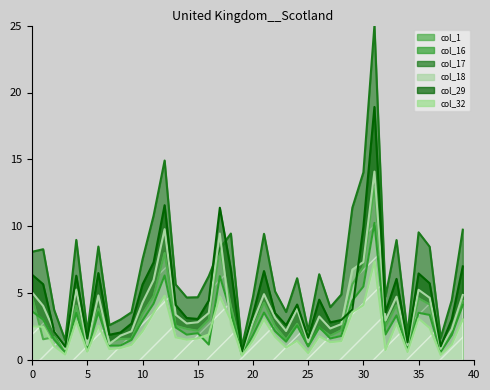

What is the average value of the col_1 series?

3.3